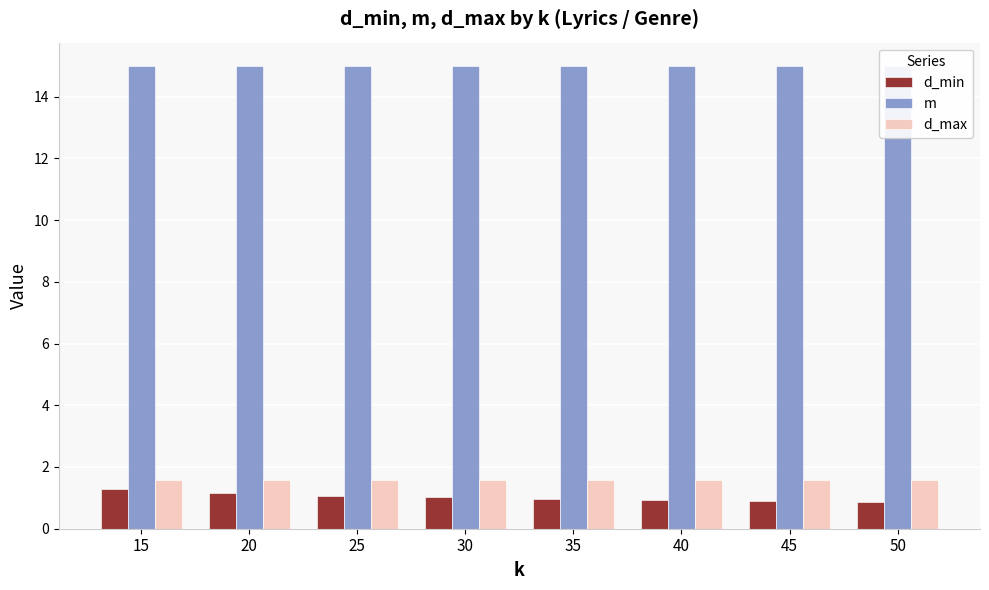

Between 25 and 45, which series saw the biggest shift?

d_min